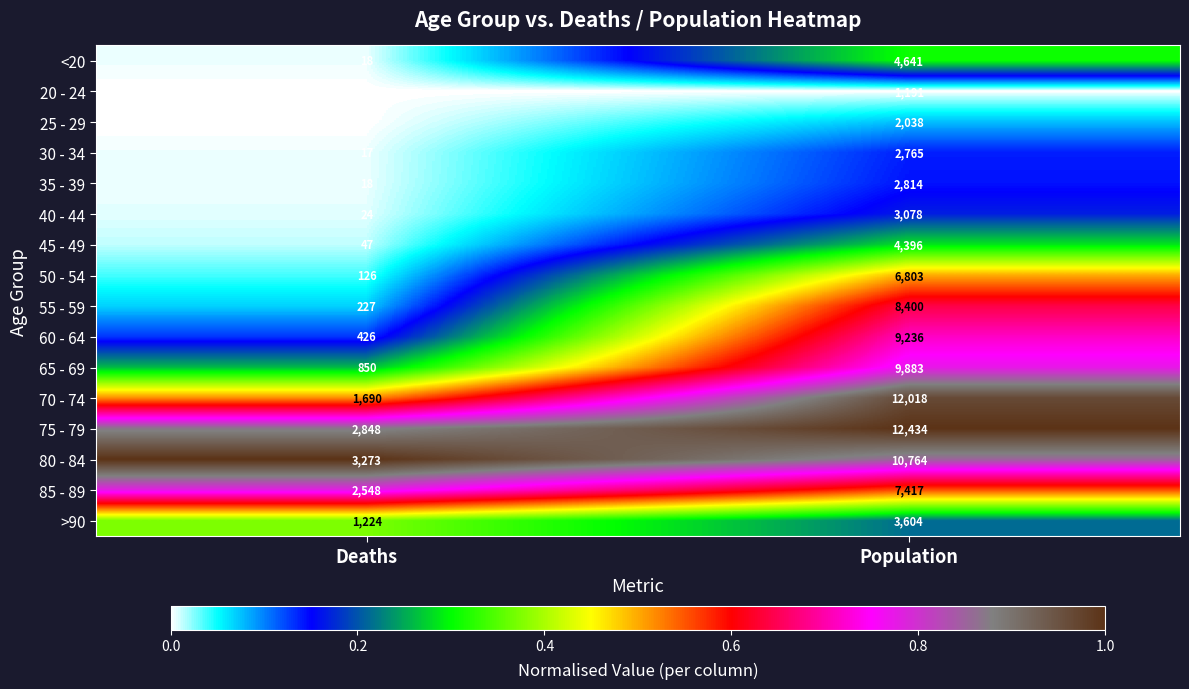

How many data points does each series have?

2